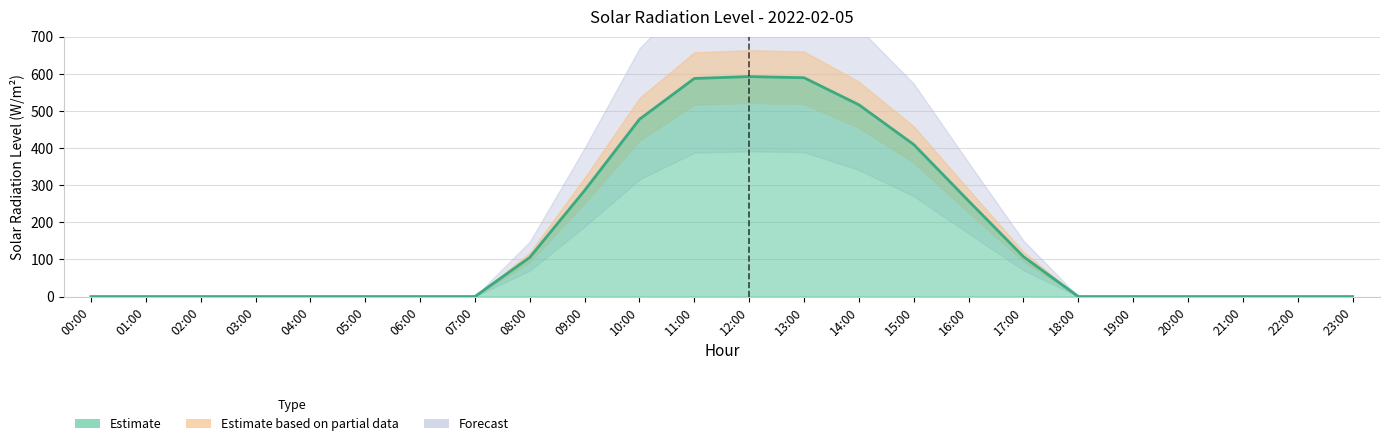

Between 05:00 and 16:00, which is larger?

16:00